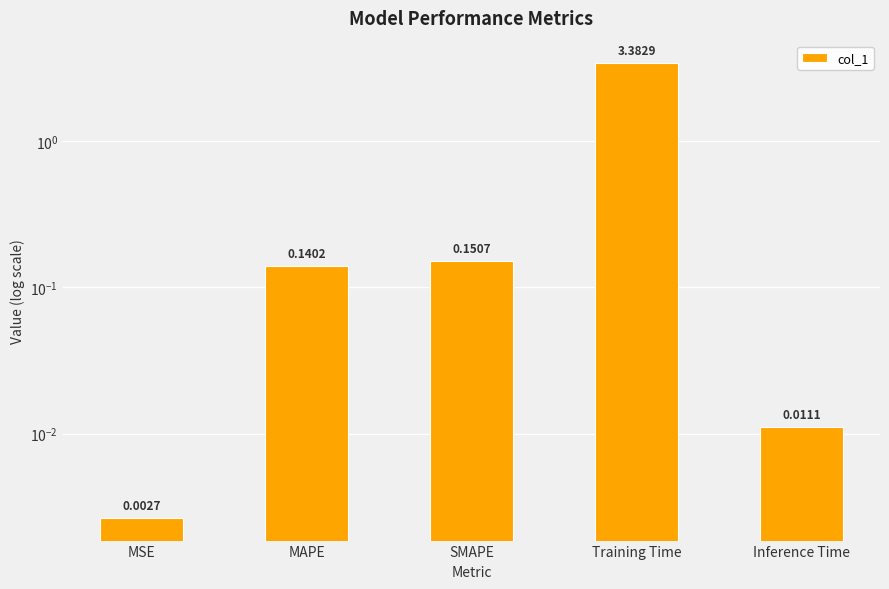

Which has a higher value, Inference Time or SMAPE?

SMAPE